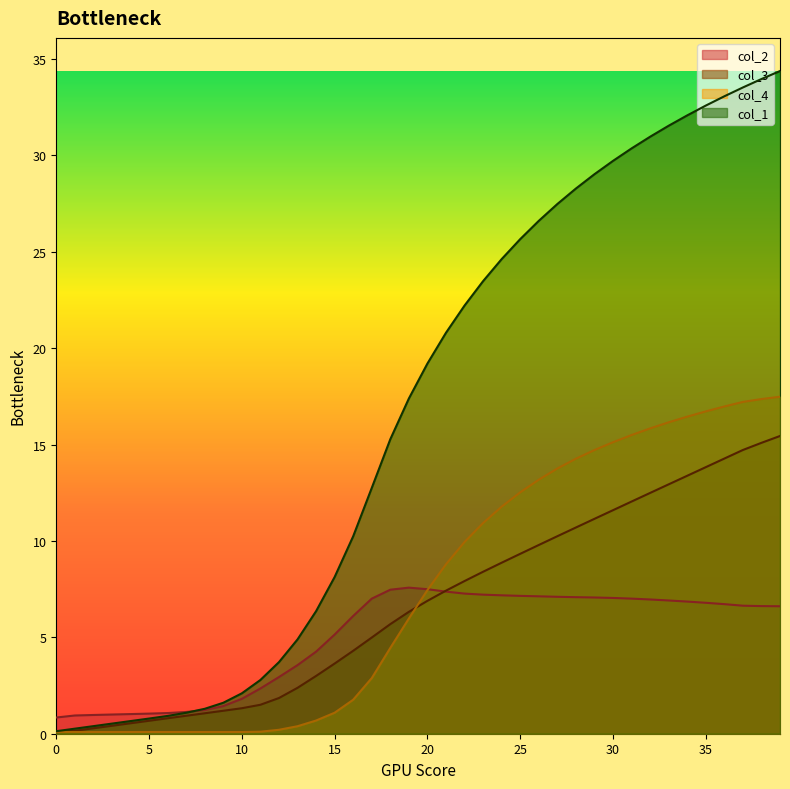

At how many categories does at least one series exceed 3?

28